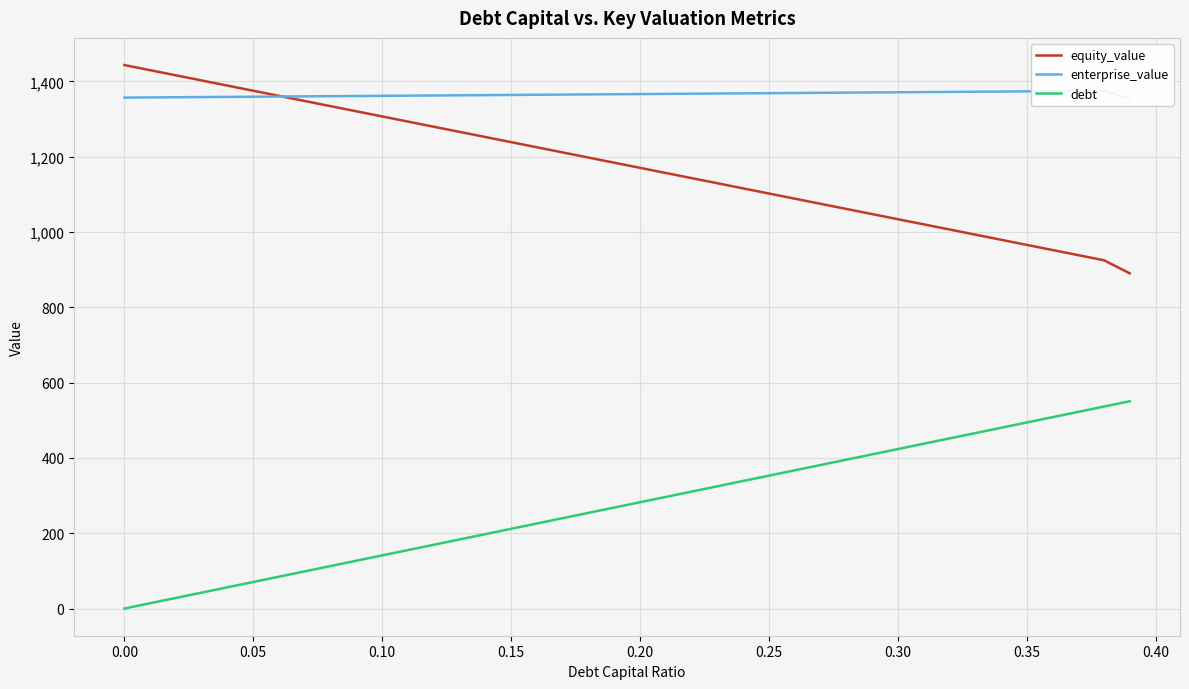

At which label does debt first exceed 282?

0.20